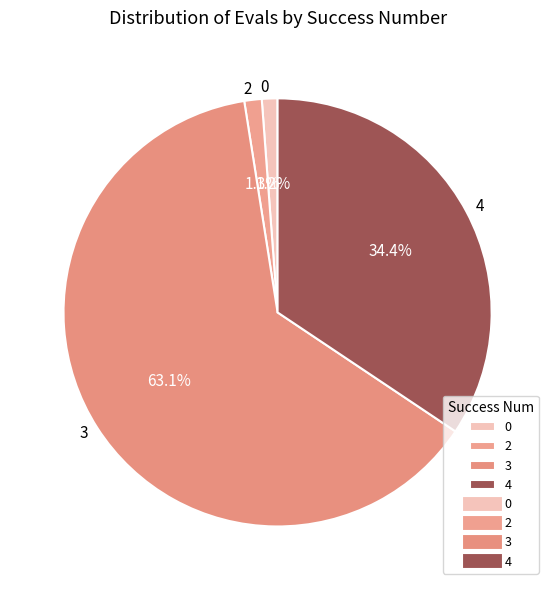

Is there a majority slice in this chart?

Yes